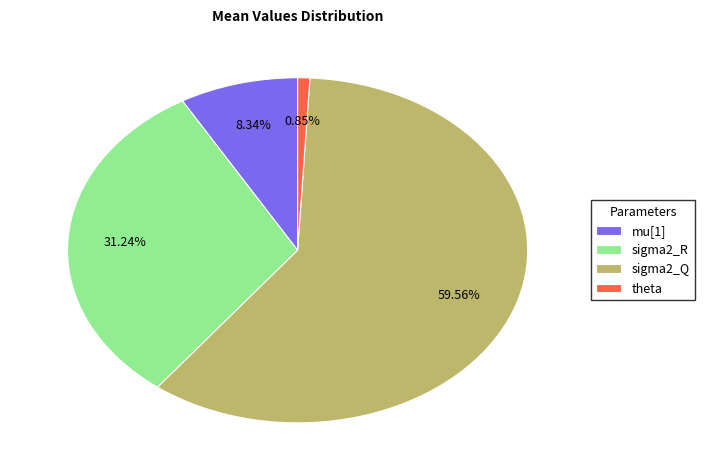

True or false: sigma2_Q accounts for 65% of the total.

False